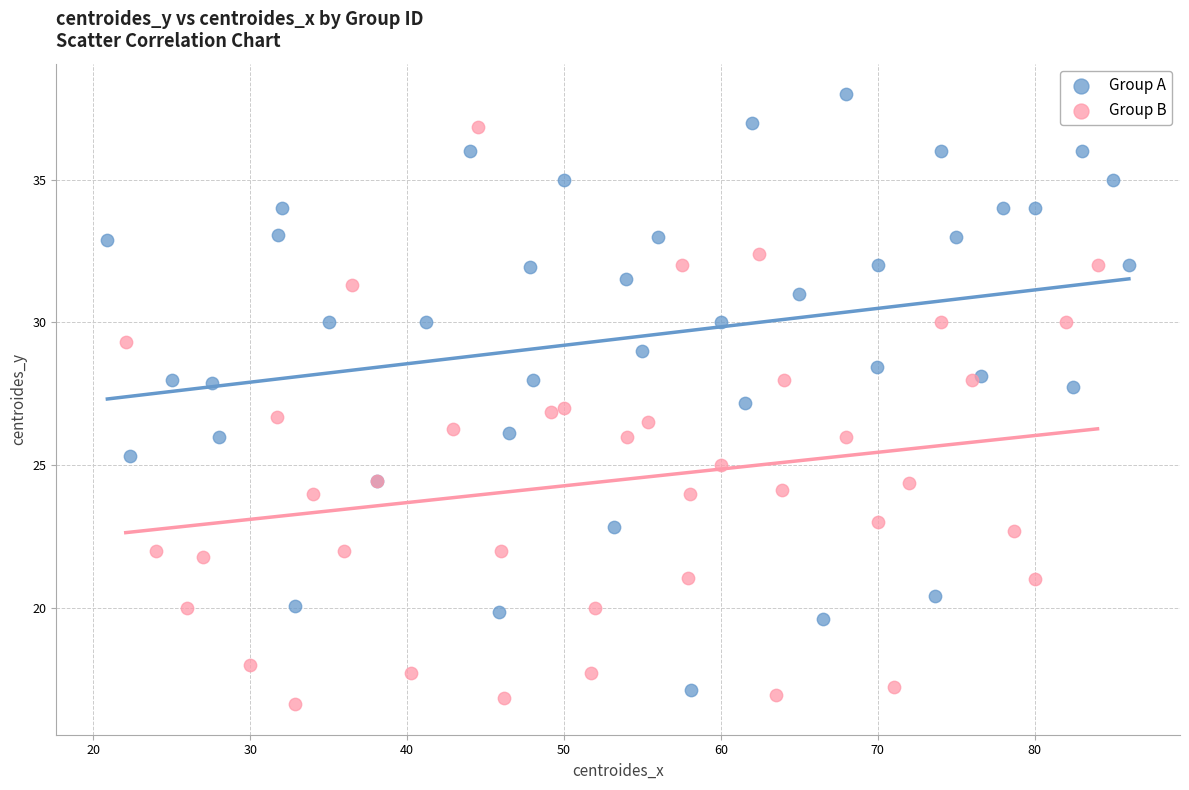

Which series has the largest Y range (max minus min)?

Group A